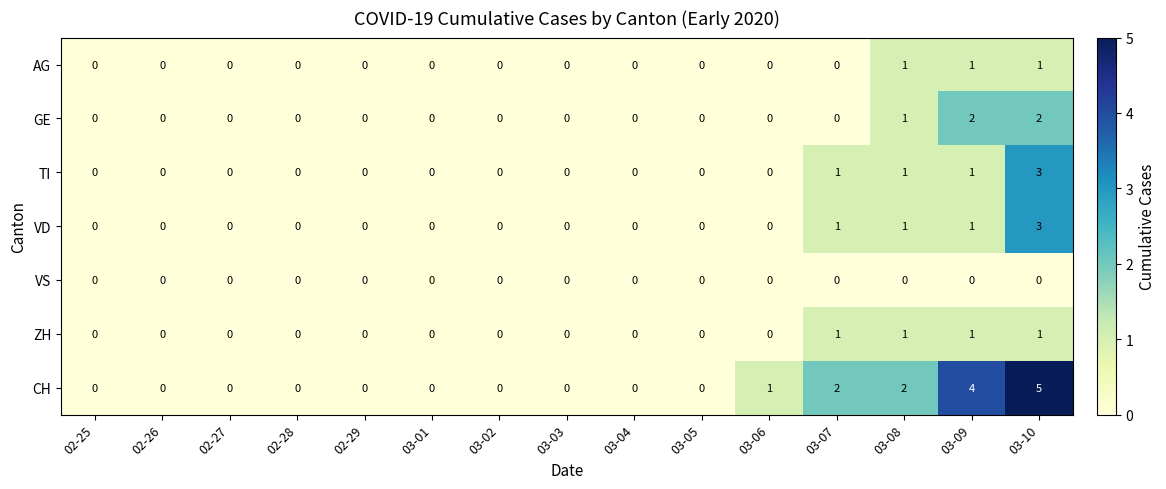

What is the greatest value displayed?

5